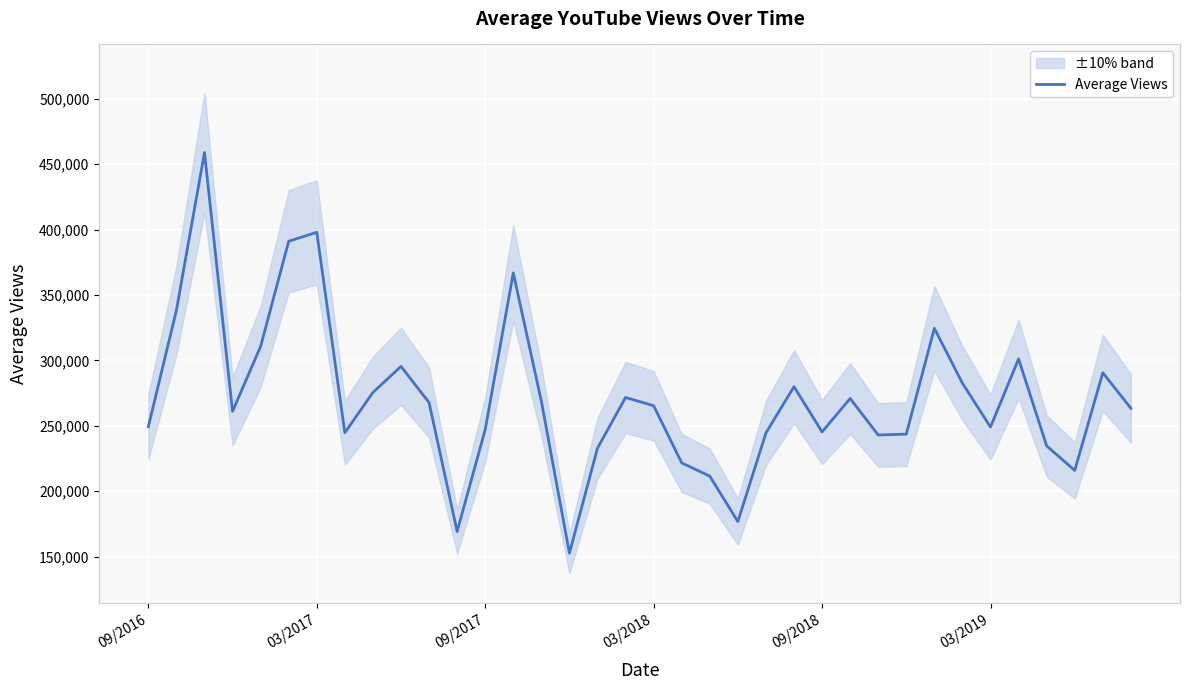

What is the maximum value for Average Views?

458925